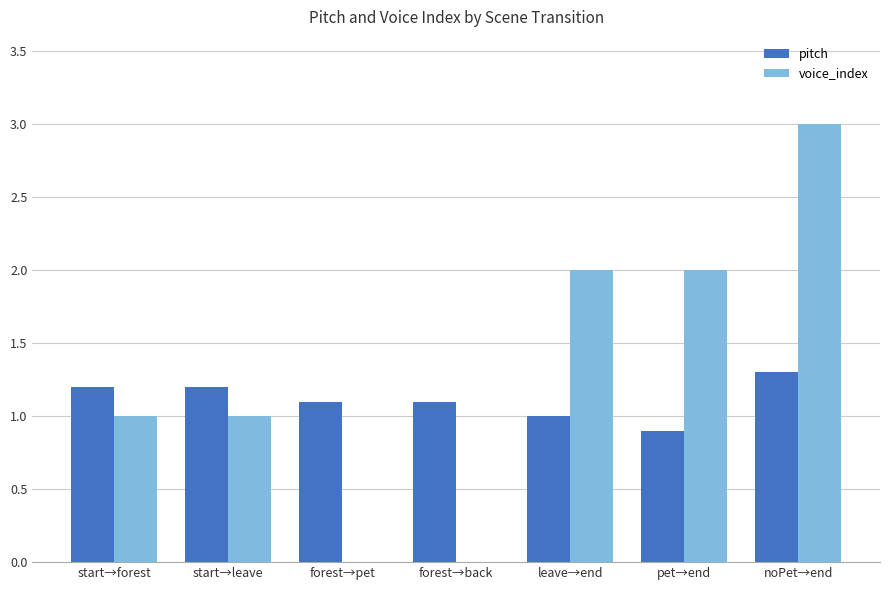

At which label does pitch reach its peak?

noPet→end